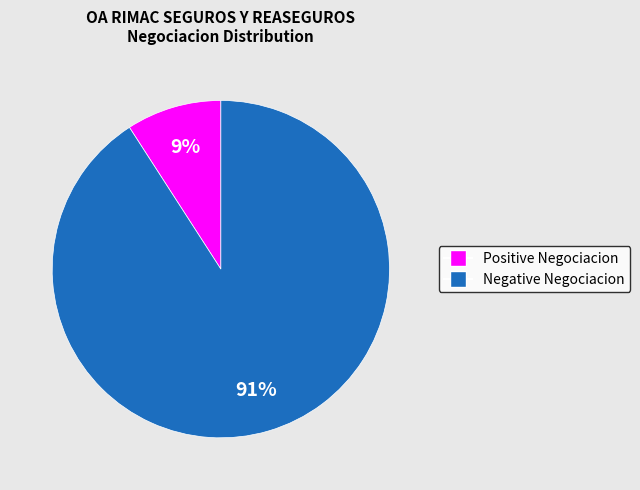

To the nearest percent, what is the difference between the largest and smallest slice percentages?

82%